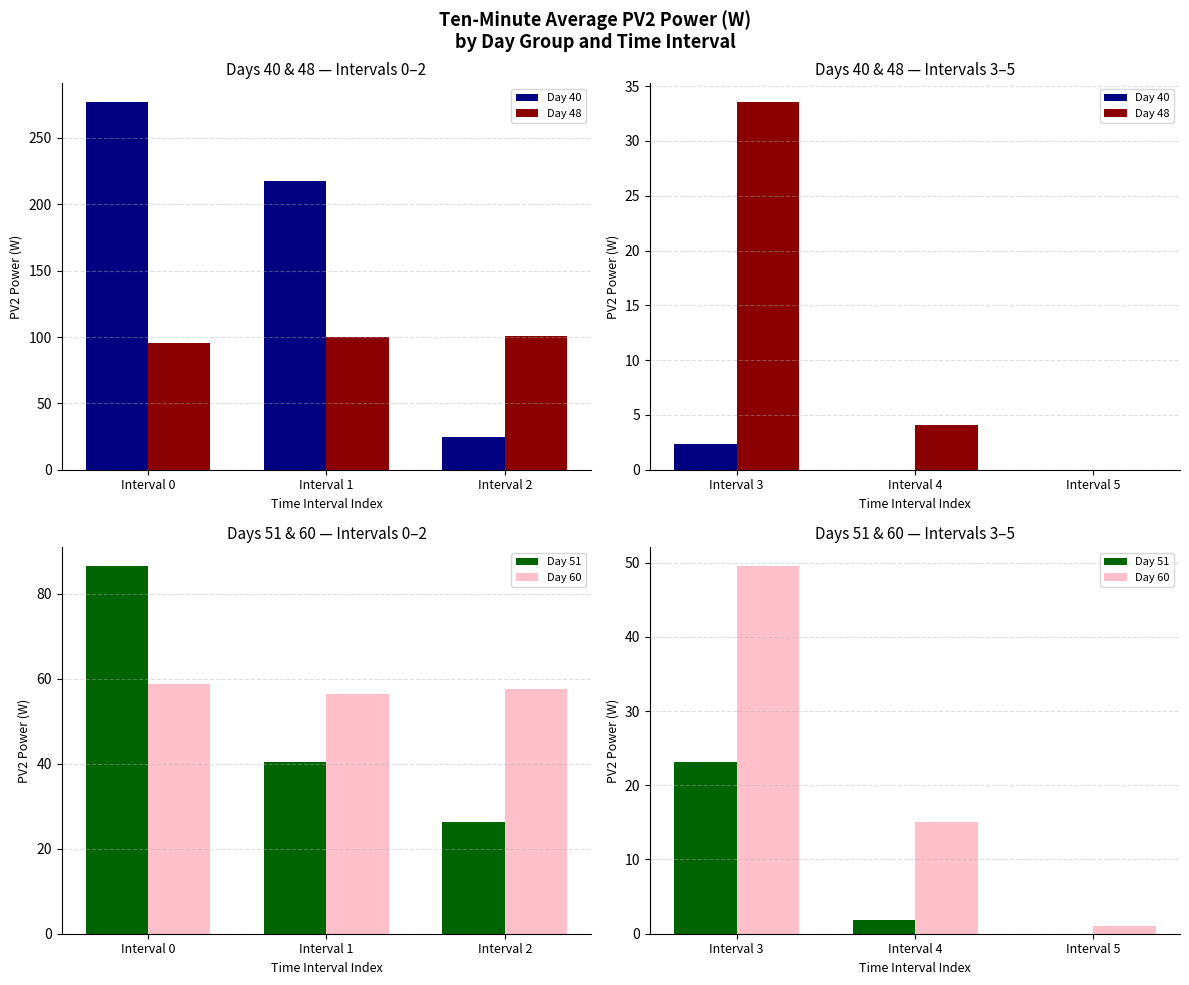

True or false: Day 60 has a value of 0.6 at Interval 2.

False